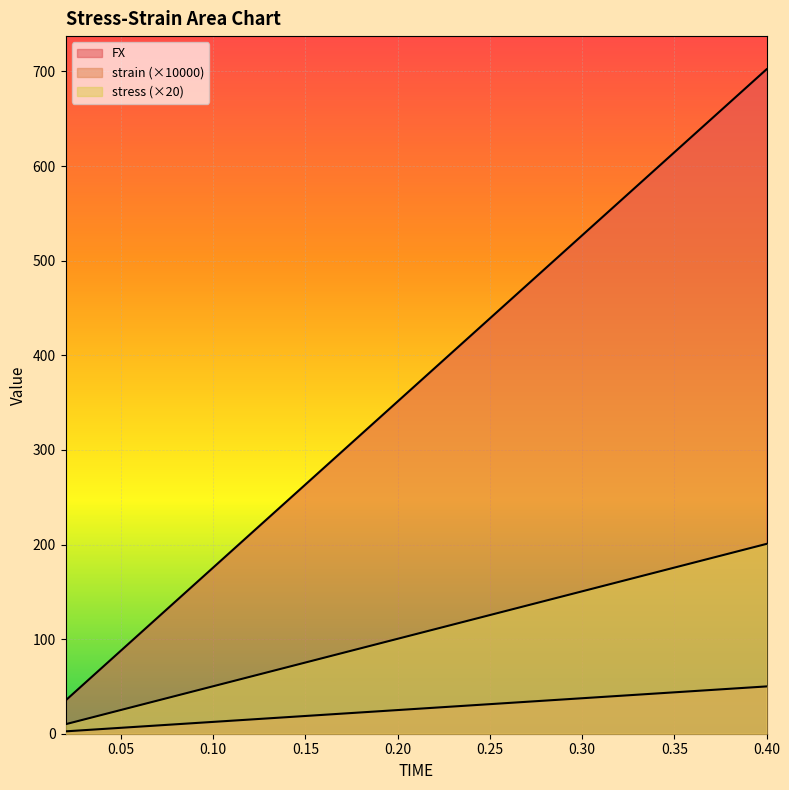

True or false: stress has a value of 155.8 at 0.16.

False